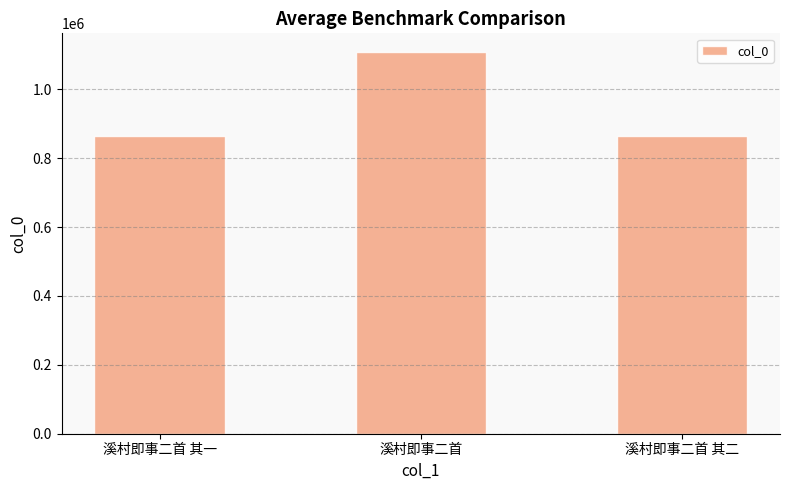

How many distinct data groups are displayed?

1